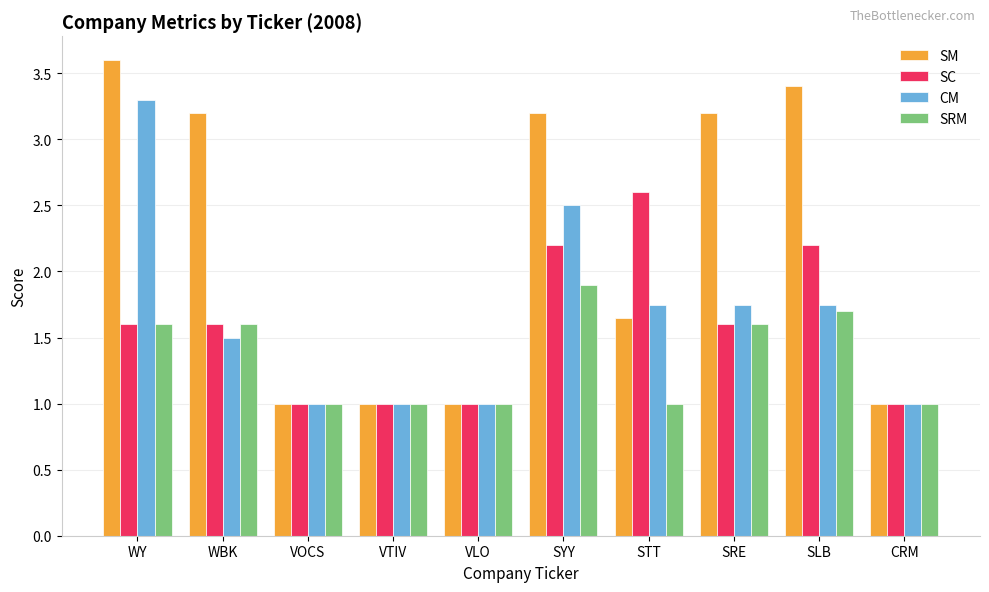

Which series has the largest range (max minus min)?

SM